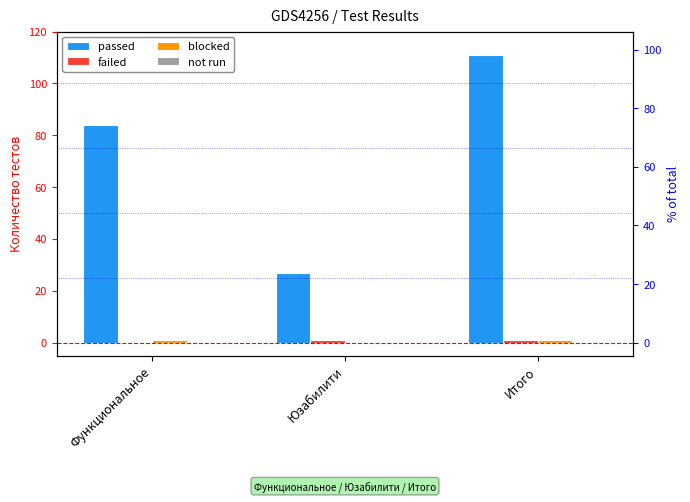

What is the label of the 2nd bar from the right?

Юзабилити